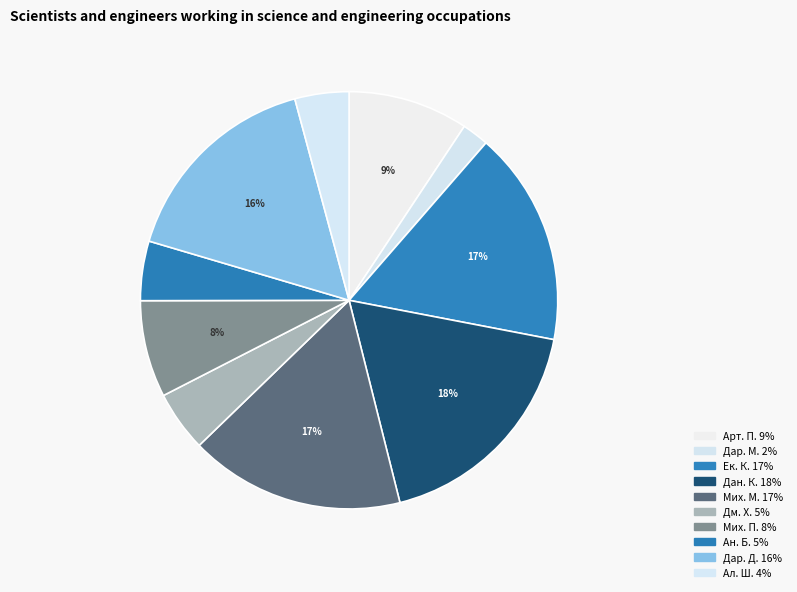

How many segments does this pie chart have?

10